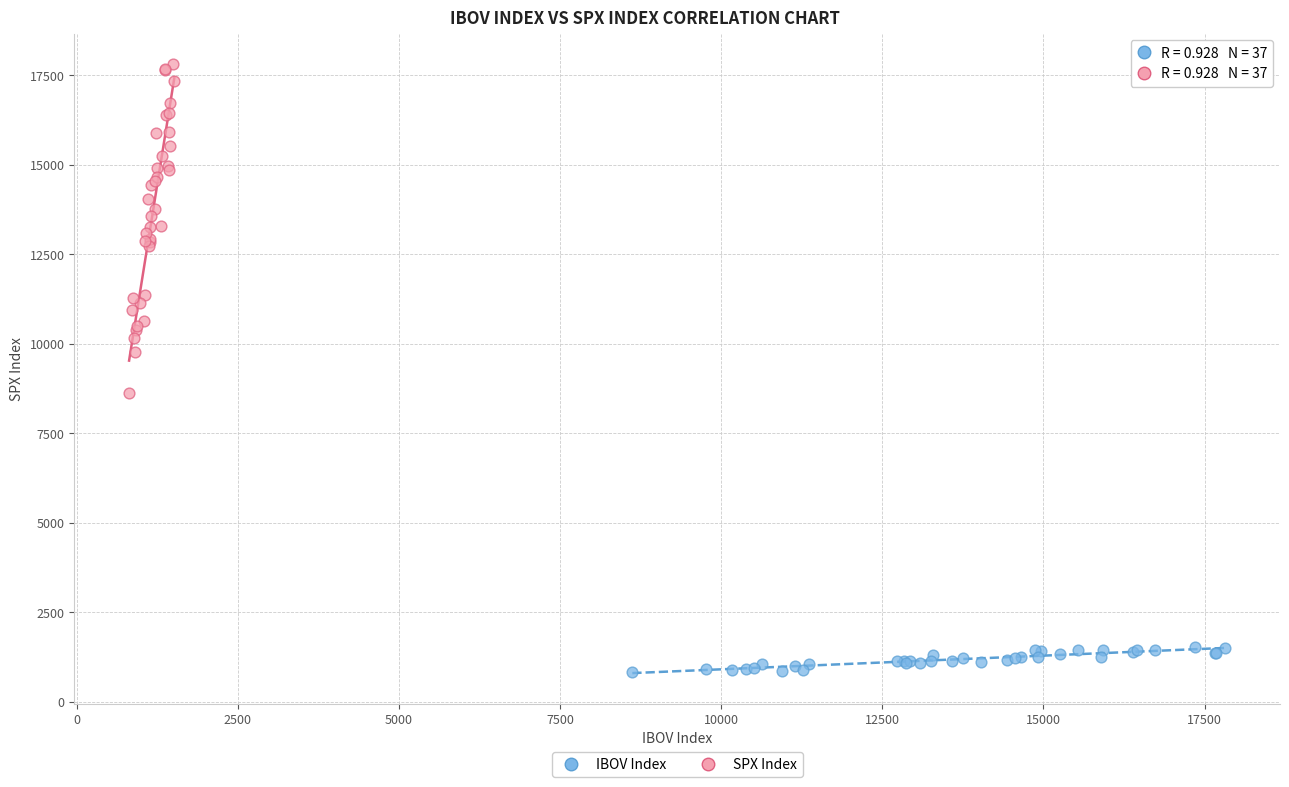

Which series has the widest spread of Y values?

SPX Index